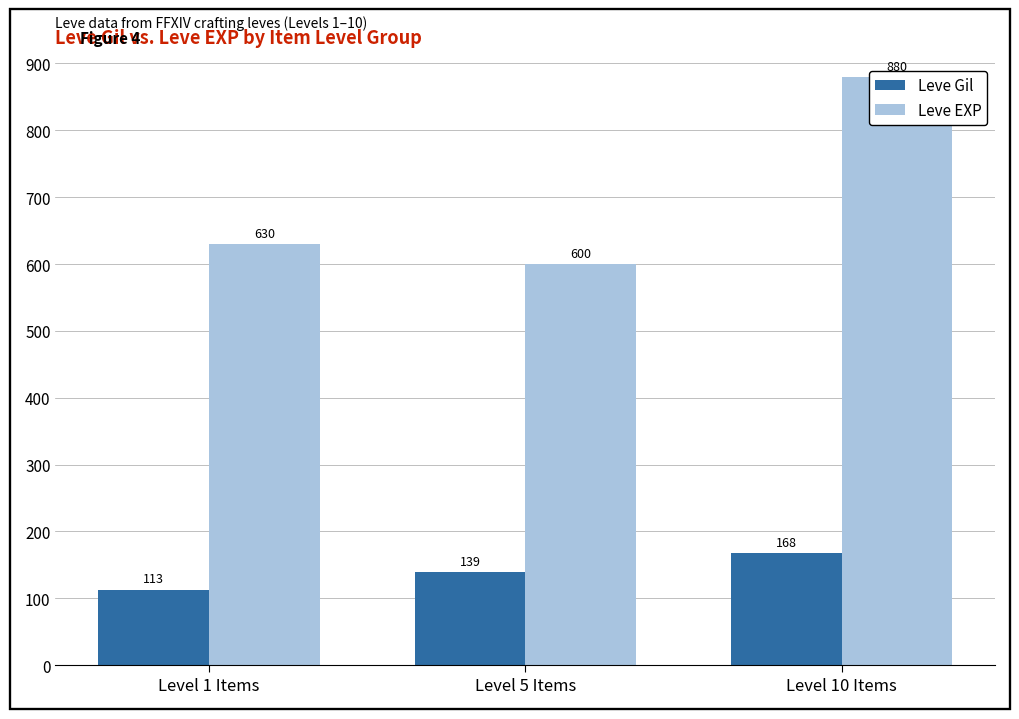

What is the difference between the Leve EXP values at Level 5 Items and Level 10 Items?

280